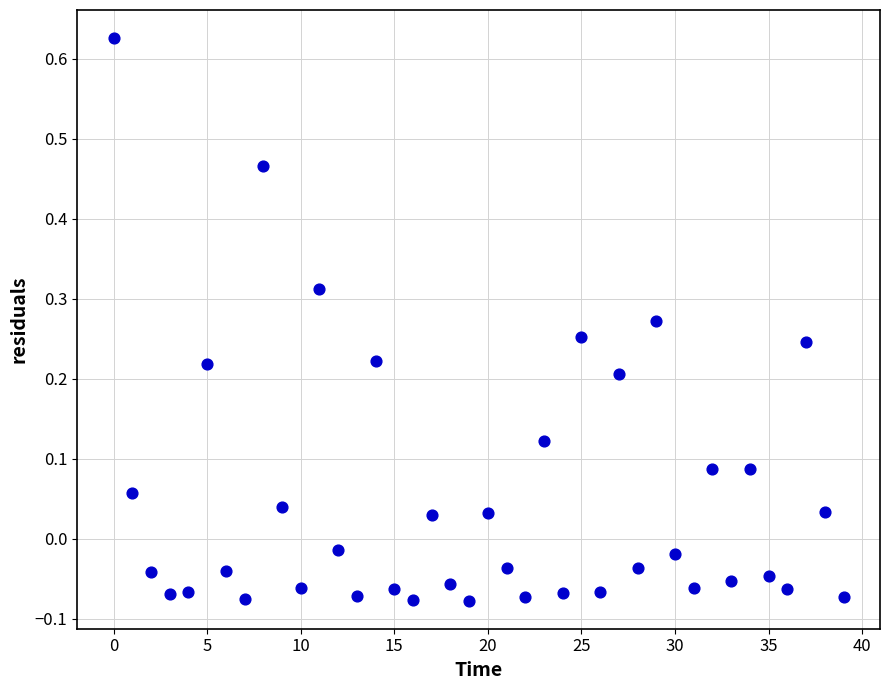

What is the range of Y values (max minus min)?

0.7